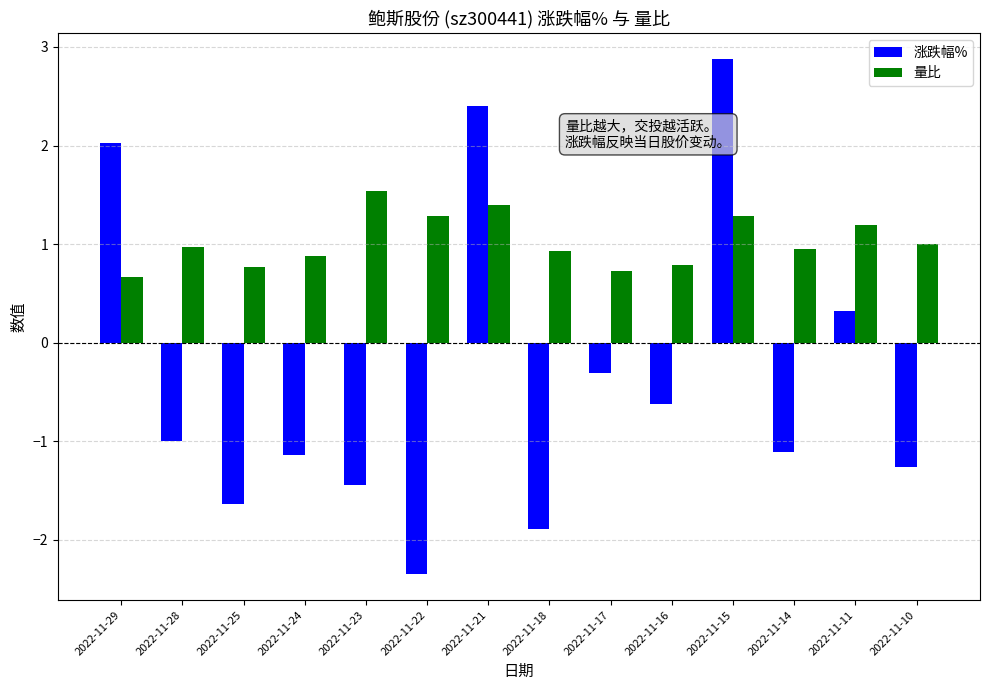

Rank the series by their maximum value, from lowest to highest.

量比, 涨跌幅%